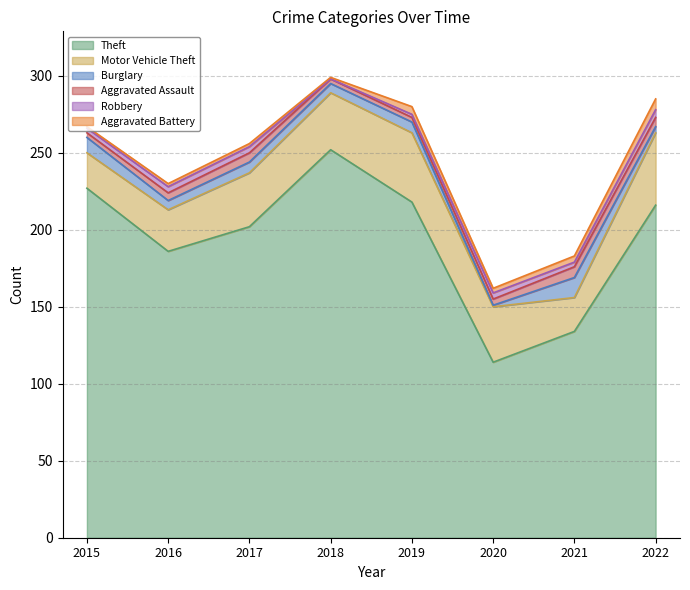

The Theft series shows 366 at 2019. True or false?

False